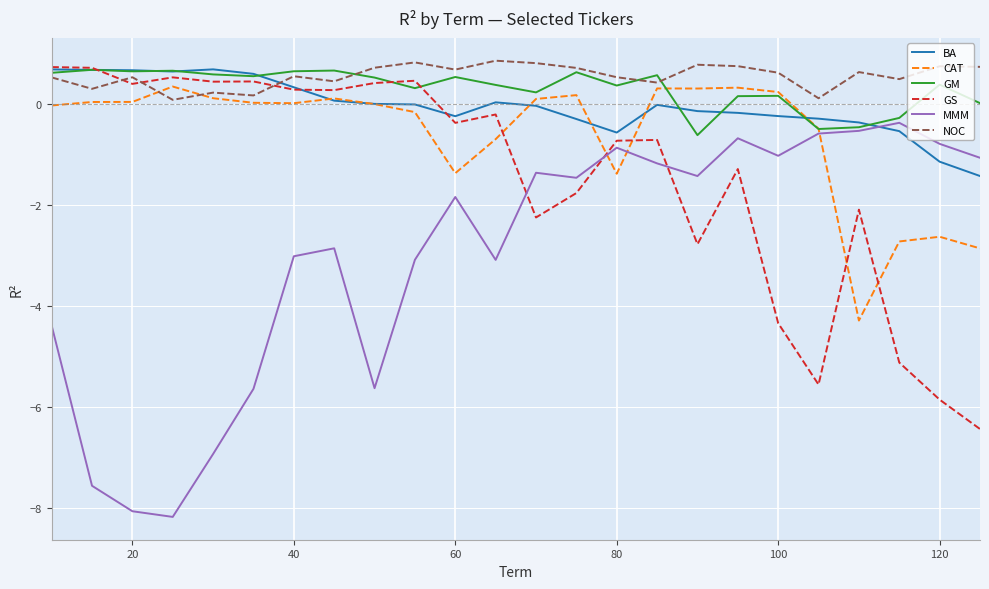

How many times do GS and MMM cross each other?

3